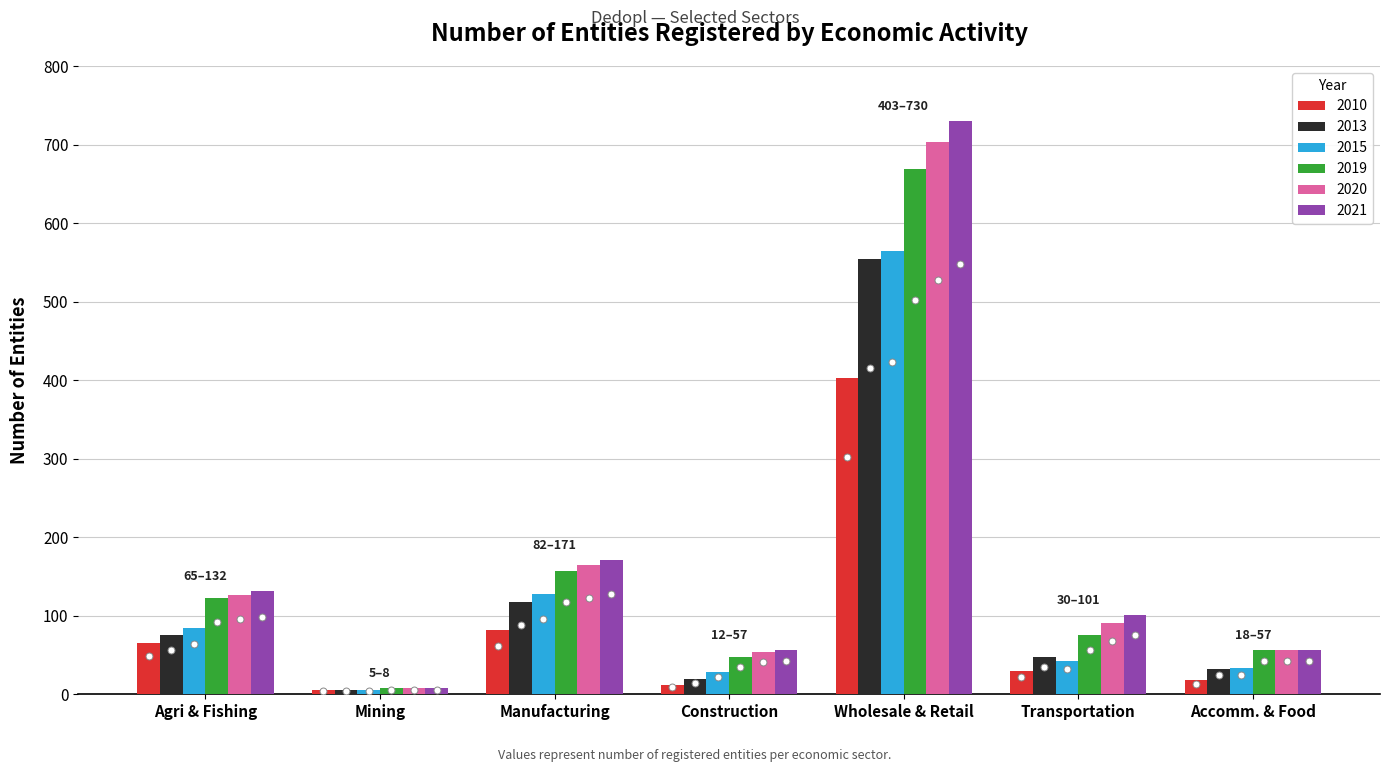

What is the difference between the maximum and minimum values in the 2019 series?

661